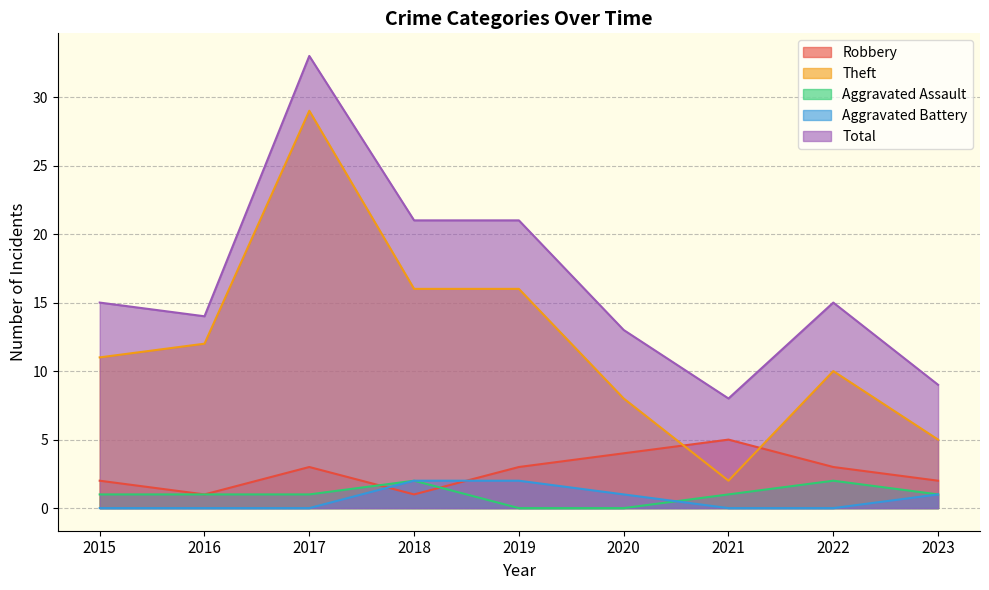

At how many categories does at least one series exceed 16?

3